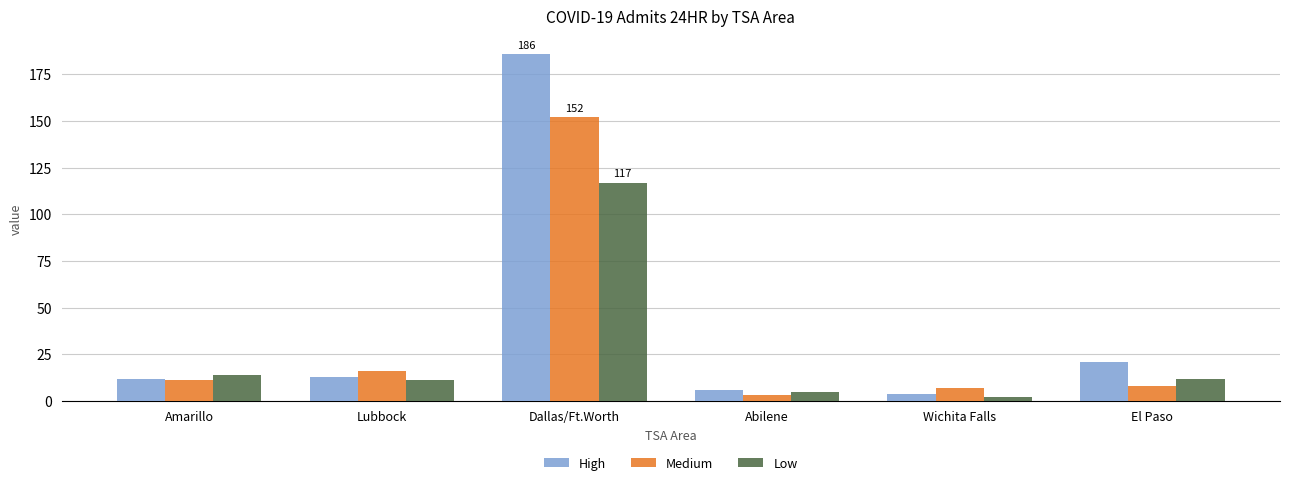

List the series in order of their overall mean, lowest first.

Low, Medium, High